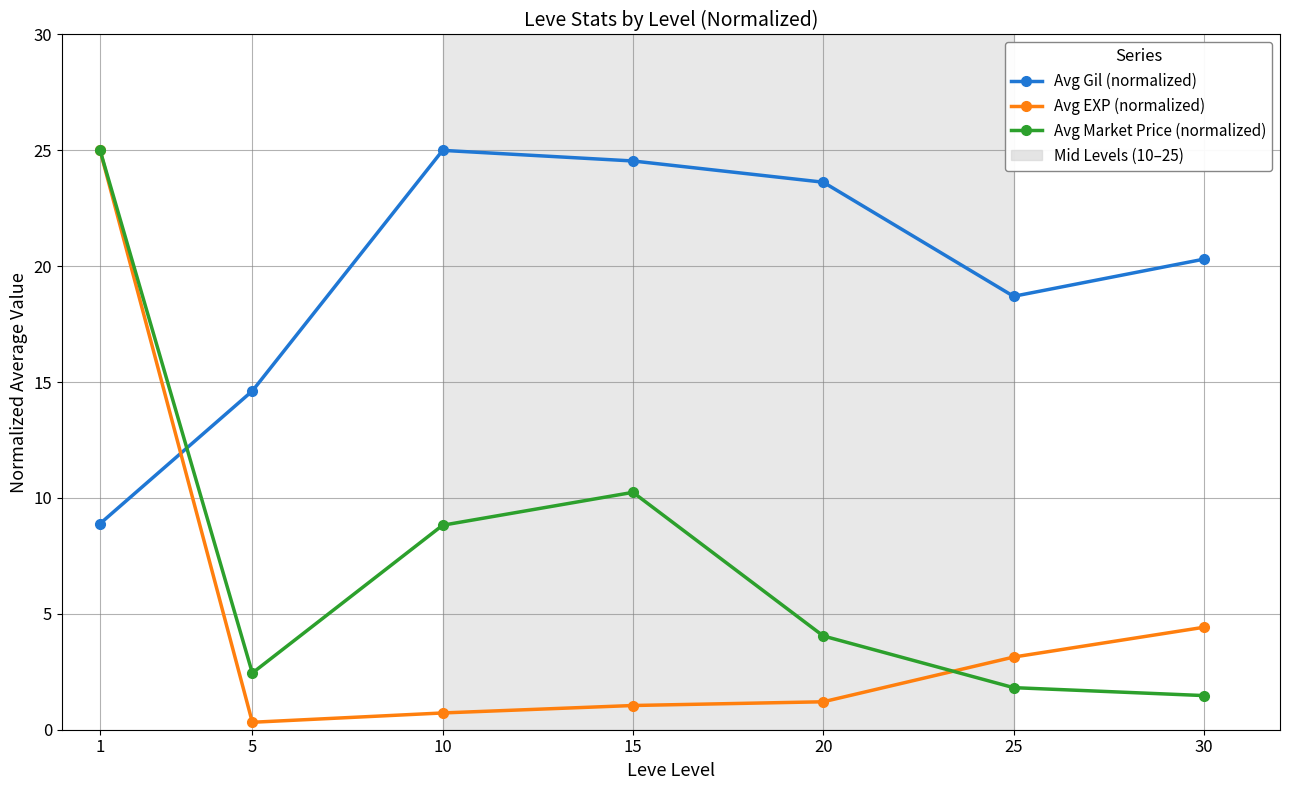

At which label does Avg EXP (normalized) reach its peak?

1